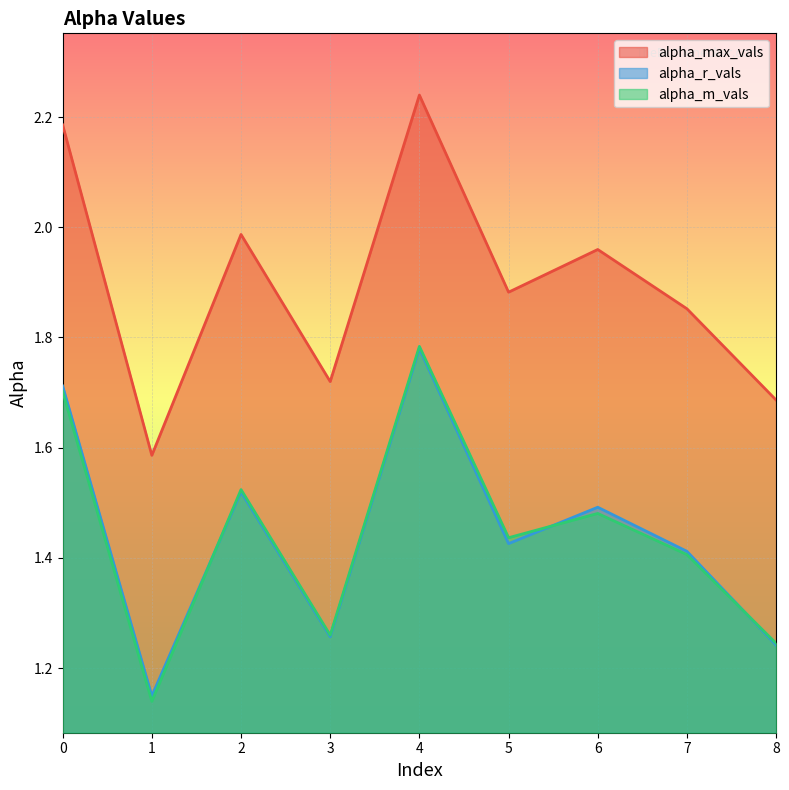

Does the chart display data point markers on the line(s)?

No